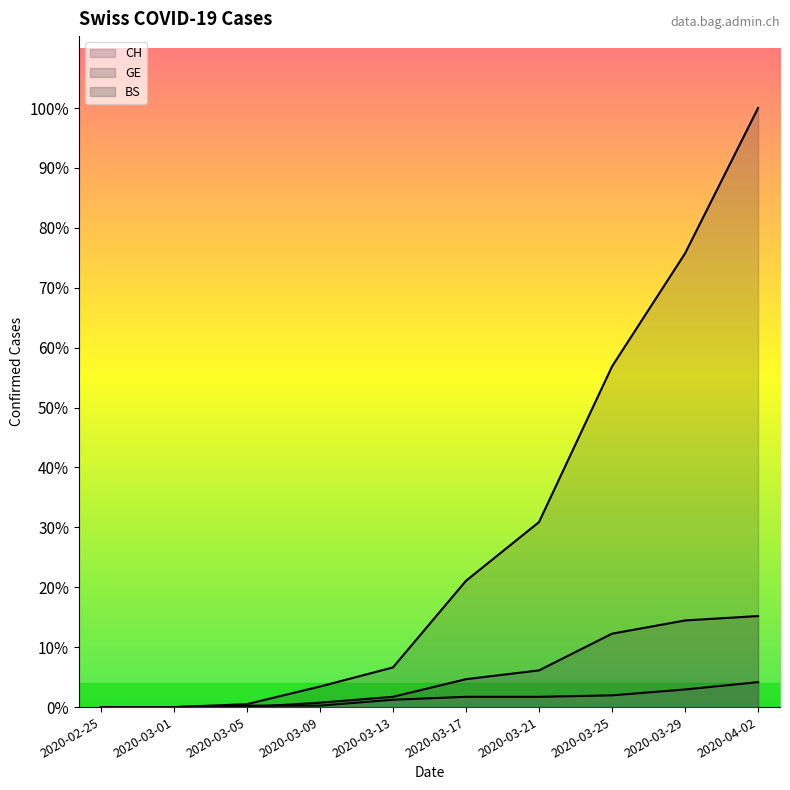

List the labels in order of GE value, smallest first.

2020-02-25, 2020-03-01, 2020-03-05, 2020-03-09, 2020-03-13, 2020-03-17, 2020-03-21, 2020-03-25, 2020-03-29, 2020-04-02